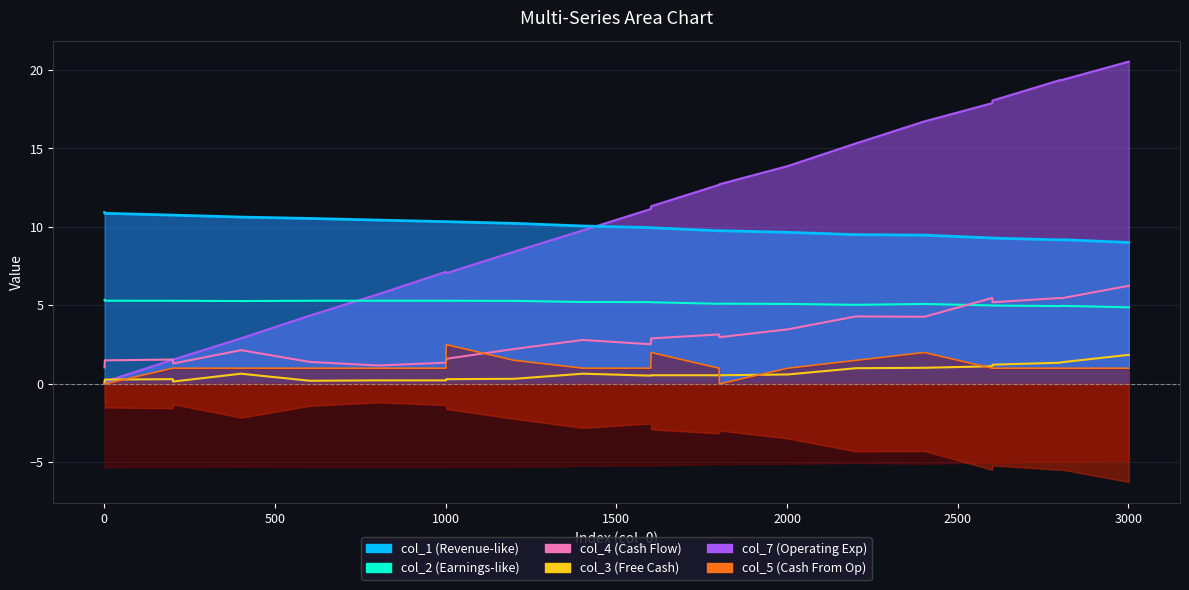

Is the value of col_4 (Cash Flow) at 0 greater than the value of col_2 (Earnings-like) at 3000?

No